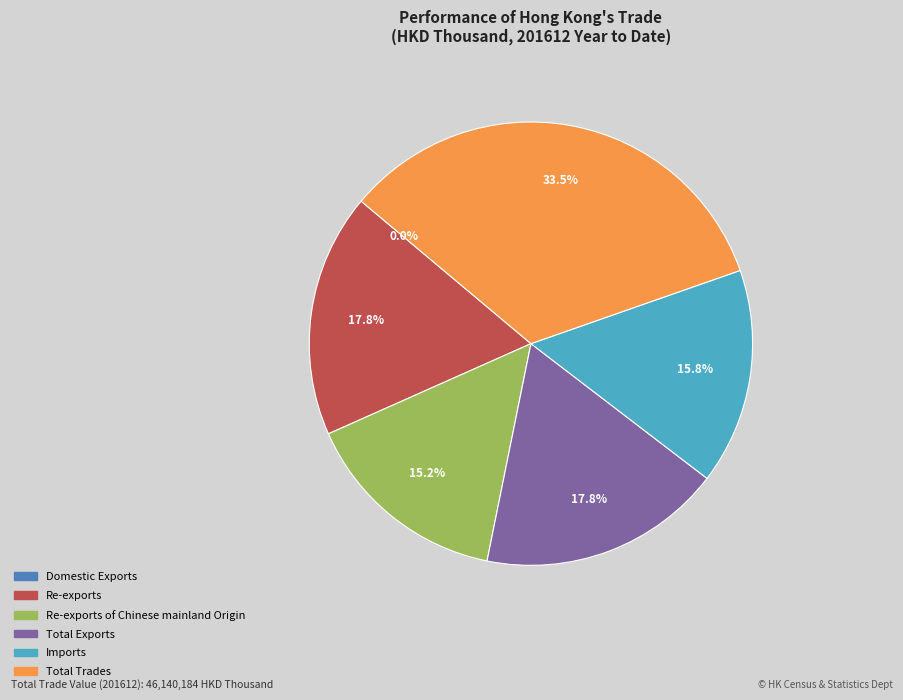

Is there a majority slice in this chart?

No